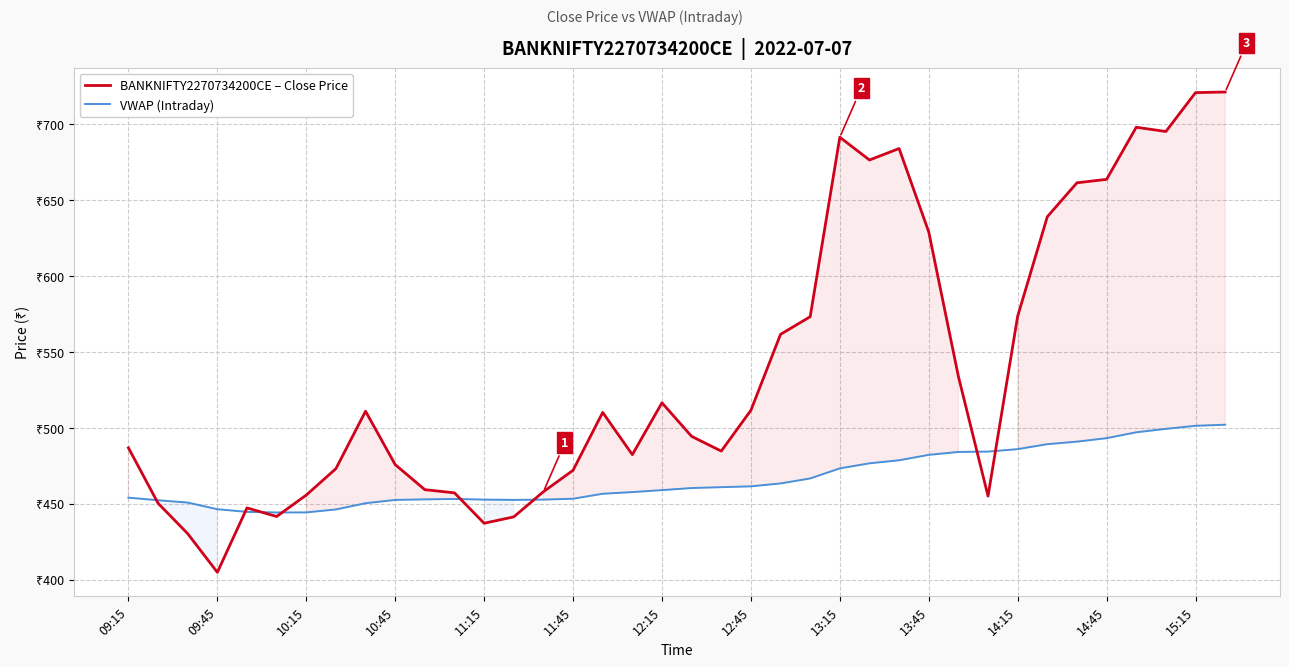

Does the chart have visible grid lines?

Yes